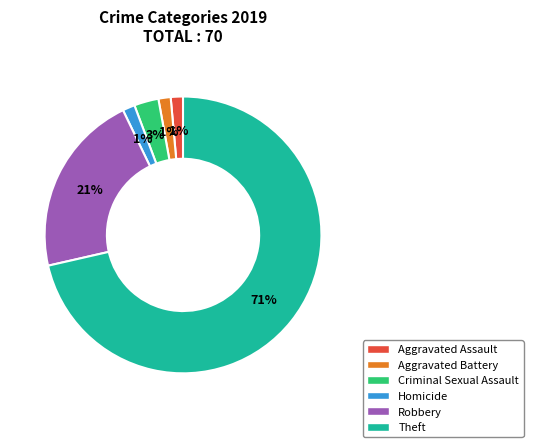

To the nearest percent, what is the average slice percentage?

17%